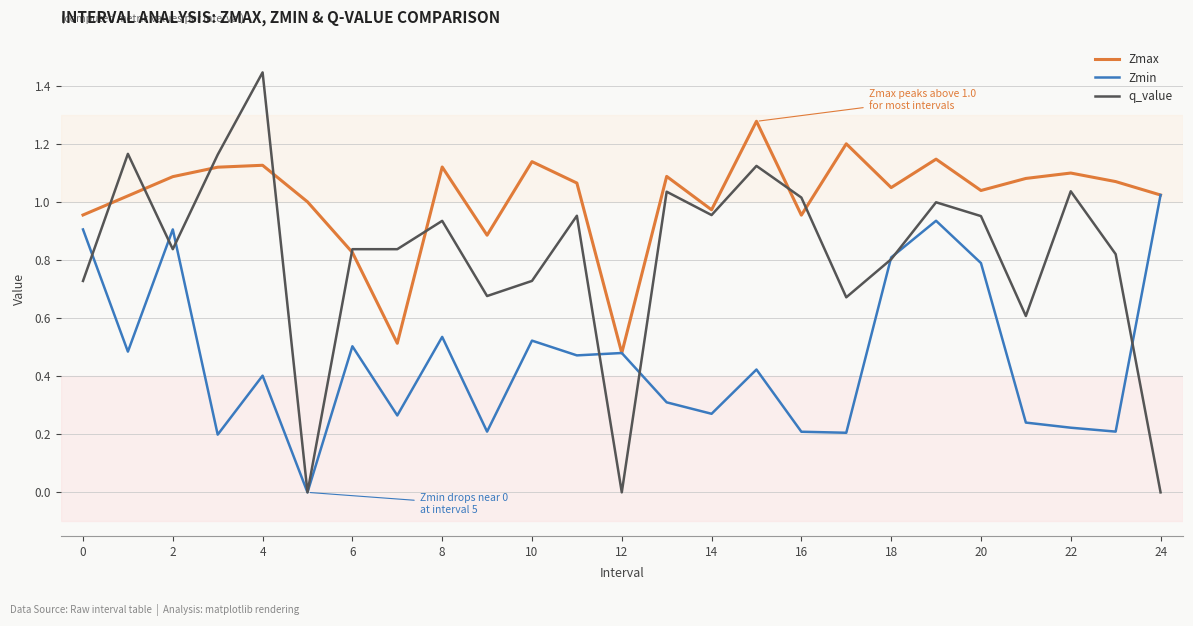

What are all the series names shown in the legend?

Zmax, Zmin, q_value